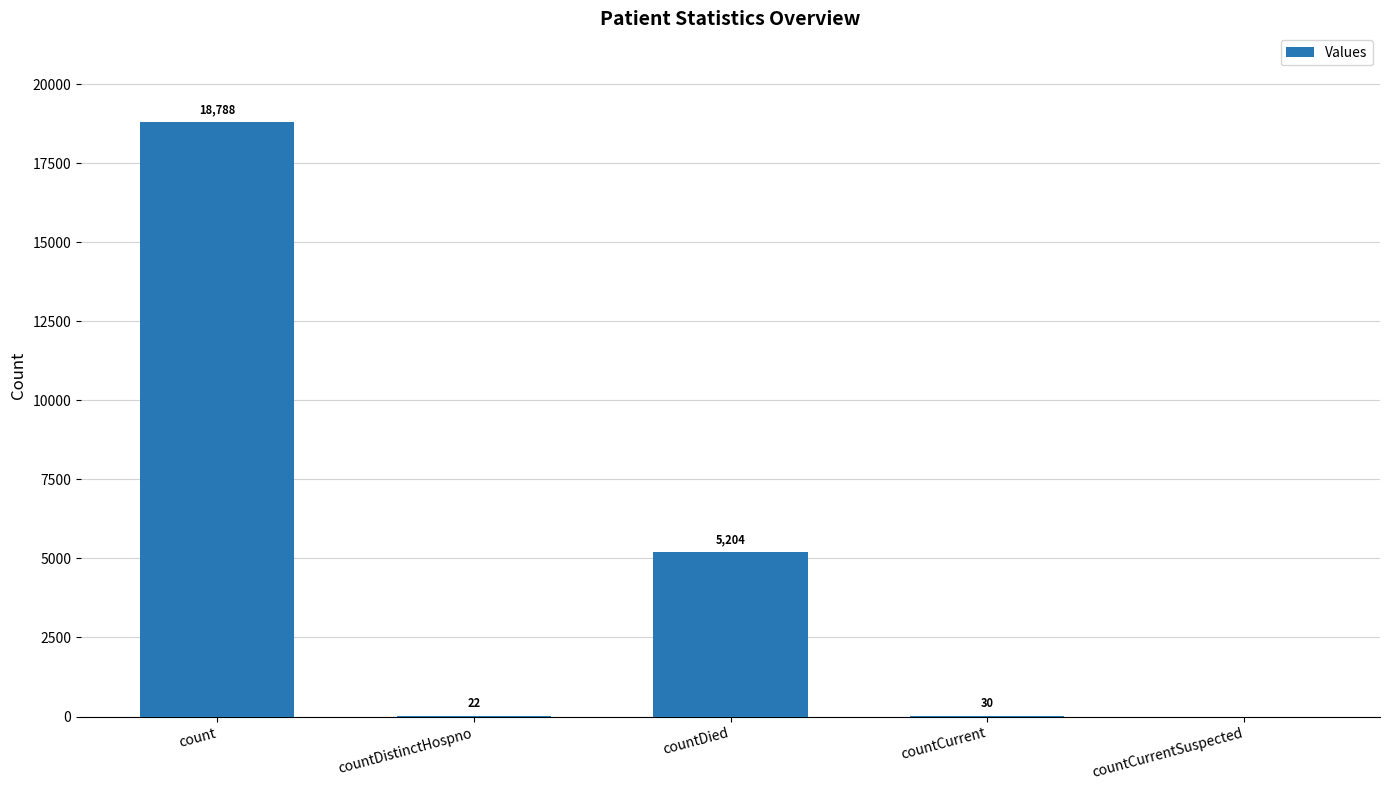

Between countDistinctHospno and count, which is larger?

count